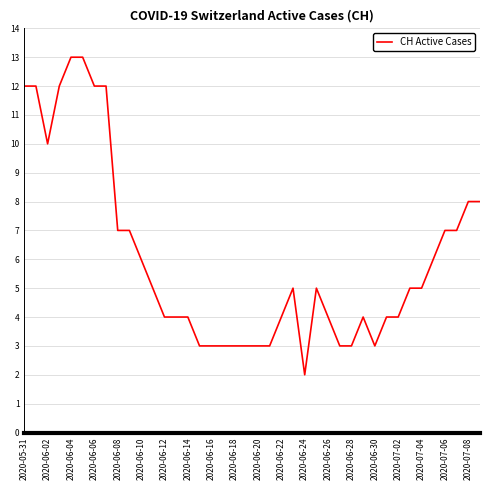

What is the greatest value displayed?

13